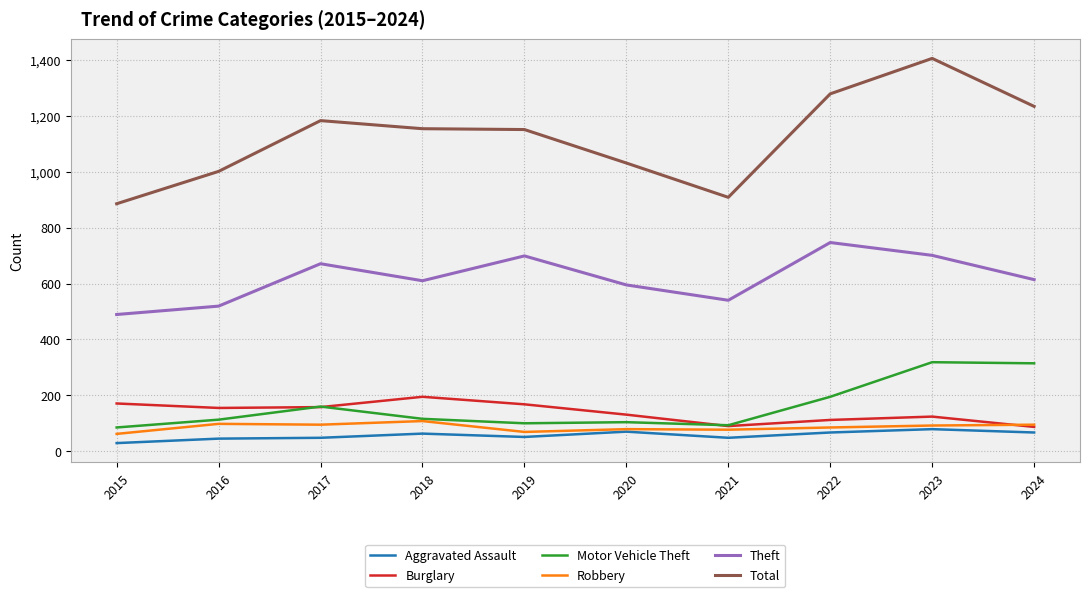

Is it true that Theft equals 255 at 2015?

False